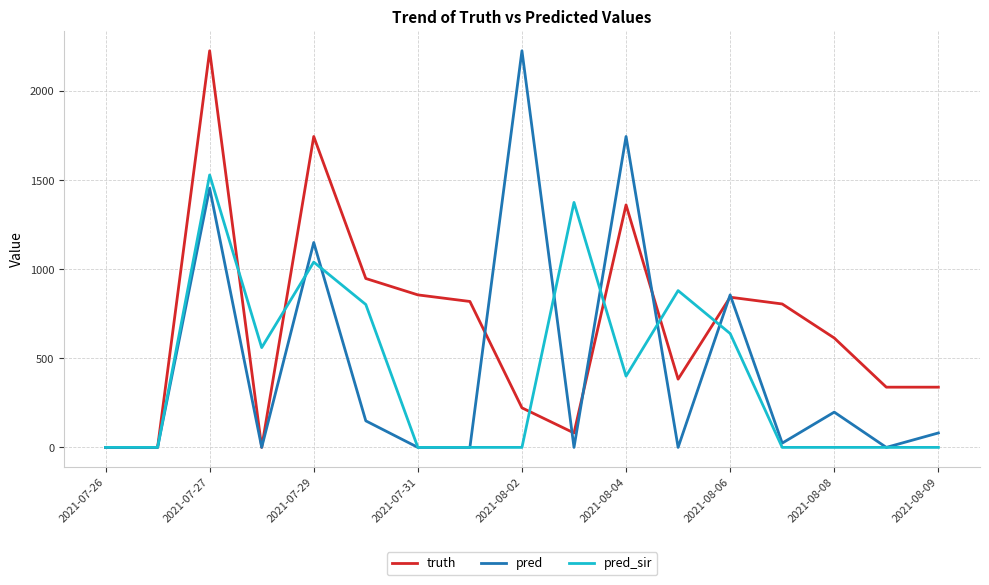

Reading left to right, what are all the values shown in this chart?

truth: 0	0	2226	0	1745	948	856	819	222	81	1361	383	843	805	614	338	338
pred: 0	0	1455	0	1150	149	0	0	2226	0	1745	0	856	24	198	0	81
pred_sir: 0	0	1529	560	1040	802	0	0	0	1375	400	880	639	0	0	0	0